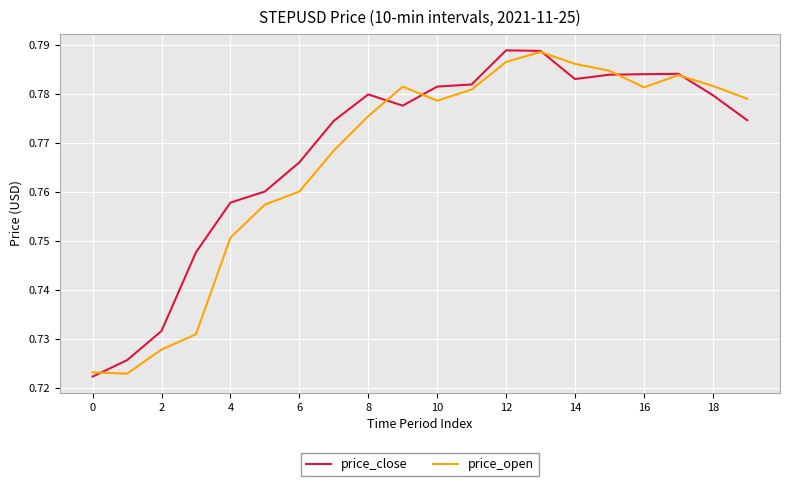

Which series ends up on top after the final intersection of price_close and price_open?

price_open